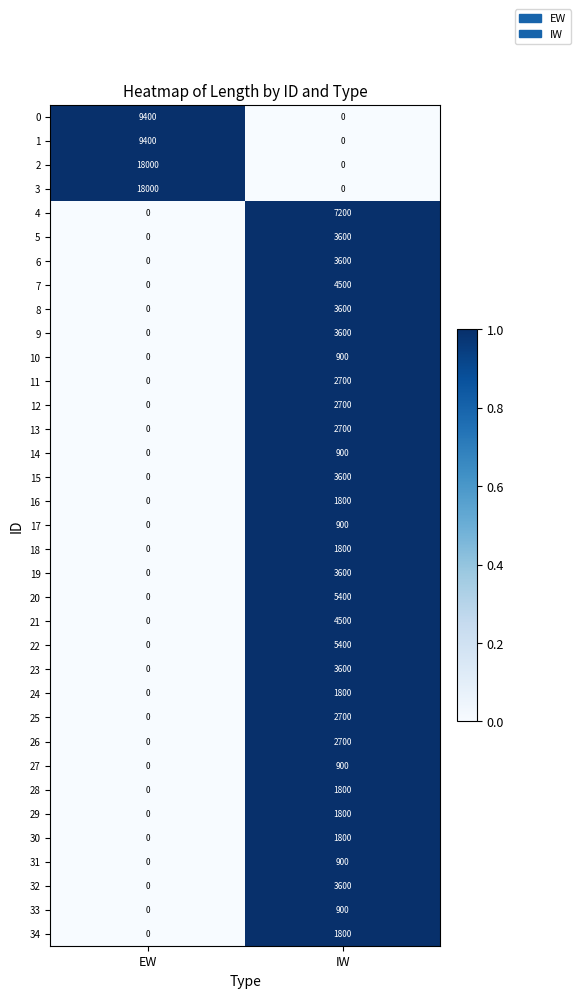

Rank the categories by 17 value from highest to lowest.

IW, EW